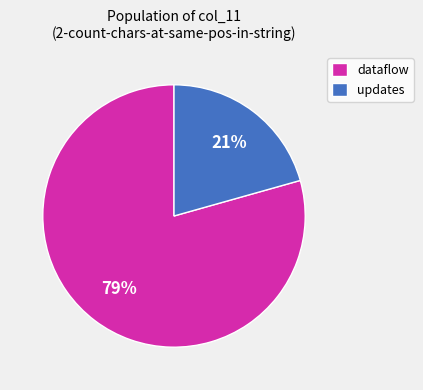

What is the ratio of the value at updates to the value at dataflow?

0.3